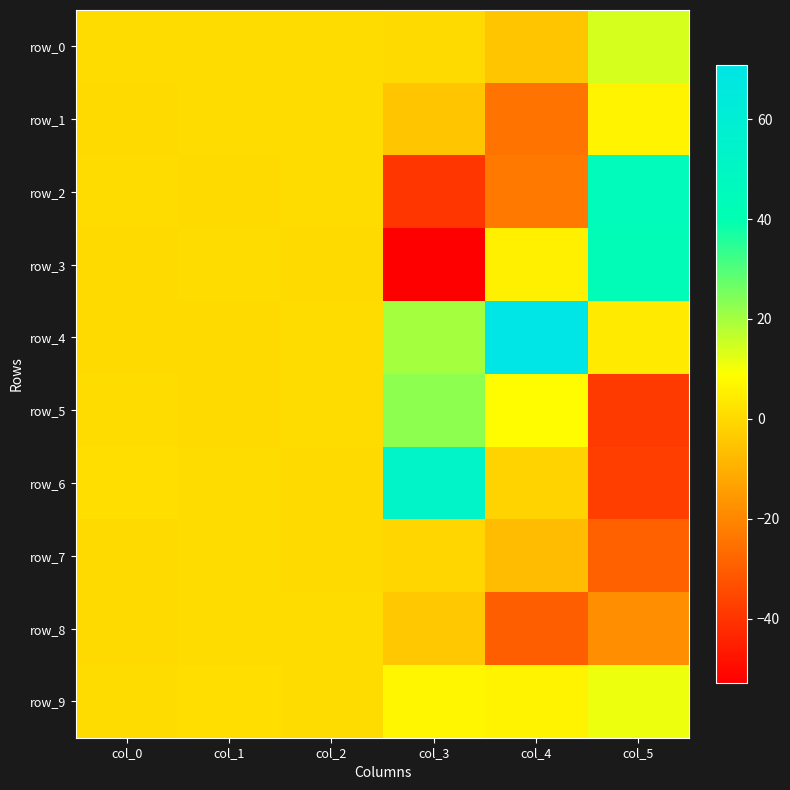

Reading left to right, transcribe all the data shown in this chart.

row_0: col_0=0.7	col_1=0.8	col_2=0.6	col_3=0.1	col_4=-4.5	col_5=14.0
row_1: col_0=0.0	col_1=0.6	col_2=0.3	col_3=-4.9	col_4=-24.4	col_5=6.4
row_2: col_0=0.5	col_1=0.2	col_2=0.4	col_3=-39.5	col_4=-23.2	col_5=44.6
row_3: col_0=0.0	col_1=0.4	col_2=0.0	col_3=-52.8	col_4=5.4	col_5=43.3
row_4: col_0=0.1	col_1=0.2	col_2=0.4	col_3=20.0	col_4=70.8	col_5=3.9
row_5: col_0=0.4	col_1=0.2	col_2=0.5	col_3=22.9	col_4=8.3	col_5=-38.4
row_6: col_0=1.0	col_1=0.4	col_2=0.1	col_3=52.3	col_4=-1.4	col_5=-37.7
row_7: col_0=0.2	col_1=0.8	col_2=0.1	col_3=-0.9	col_4=-7.2	col_5=-29.3
row_8: col_0=0.1	col_1=0.4	col_2=0.4	col_3=-4.2	col_4=-30.0	col_5=-18.2
row_9: col_0=0.4	col_1=0.8	col_2=0.8	col_3=6.9	col_4=6.2	col_5=11.4